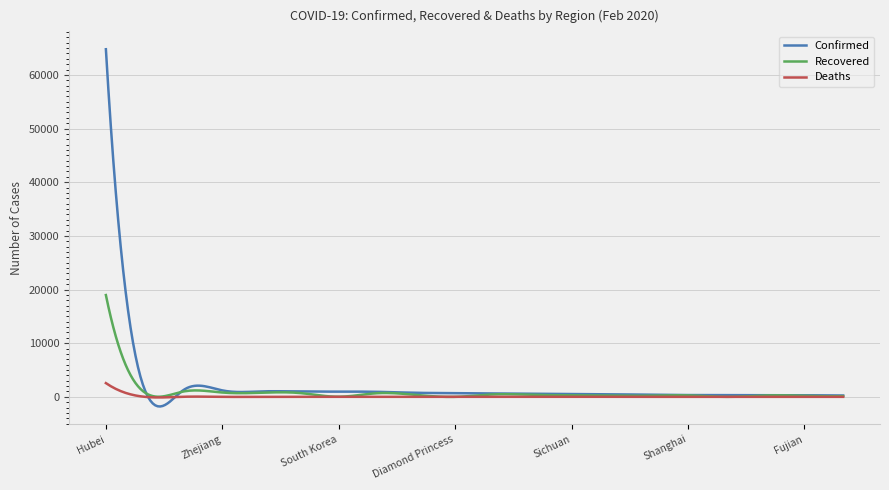

What is the highest value of the Deaths series?

2563.0